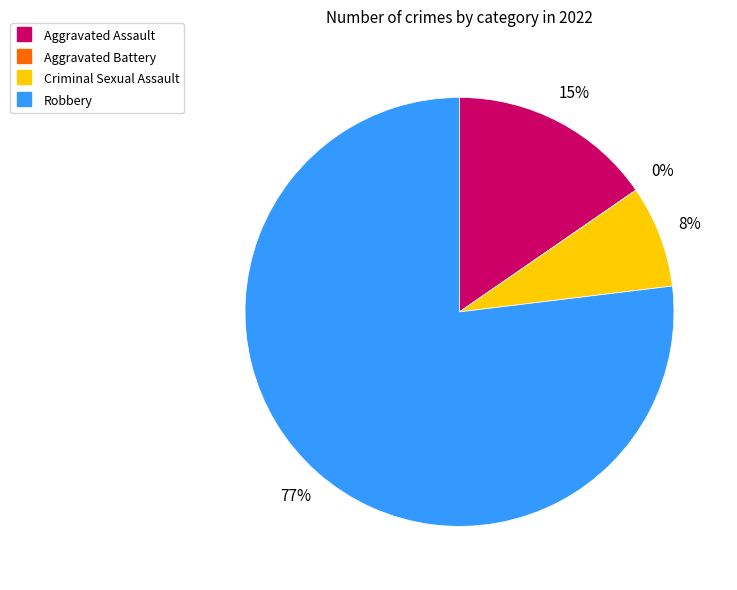

What percentage is the Robbery slice, to the nearest percent?

77%